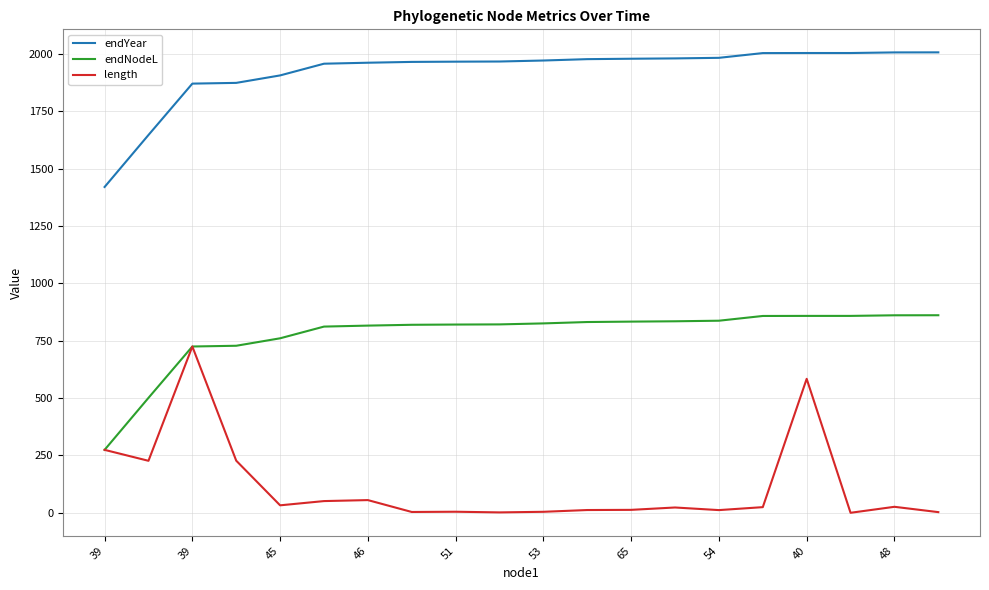

Rank the series by their maximum value, from lowest to highest.

length, endNodeL, endYear